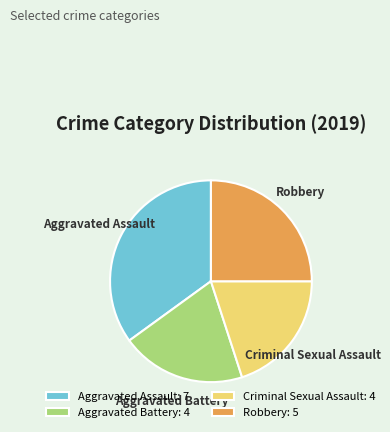

Is Aggravated Battery the majority of the pie?

No